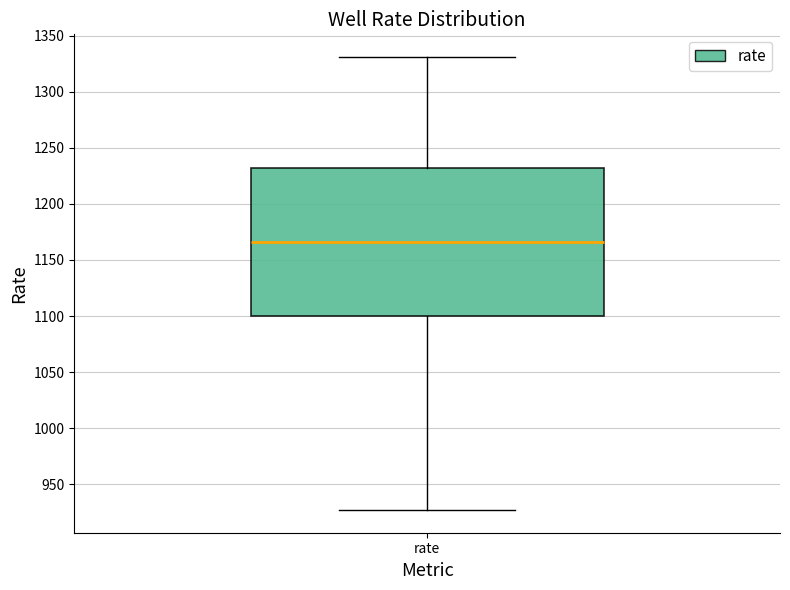

Where does the lower whisker of the box for rate end on the y-axis? The values are not printed on the chart, so give them approximately, as read against the axis.

925